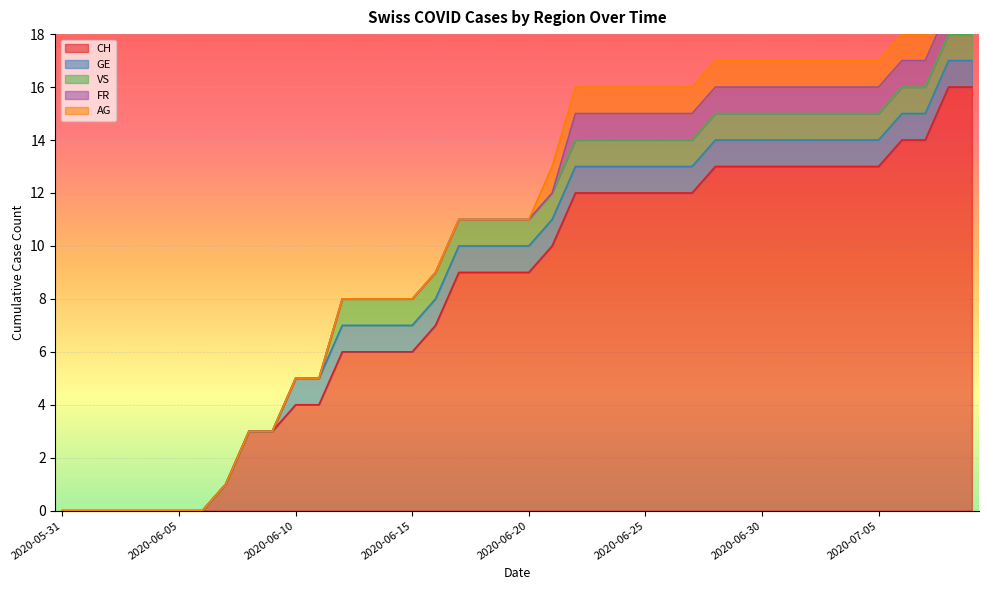

How many positive values does the GE series have?

30